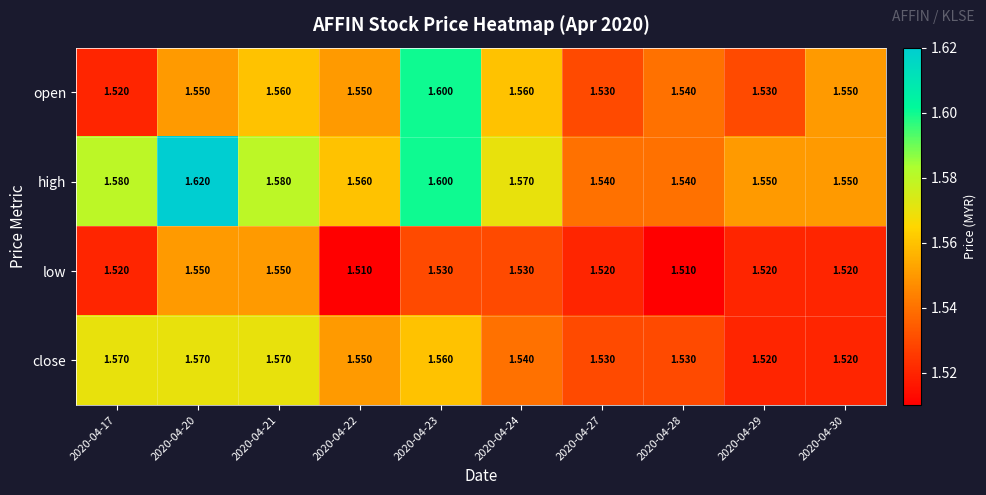

Which series has the largest total across all categories?

high